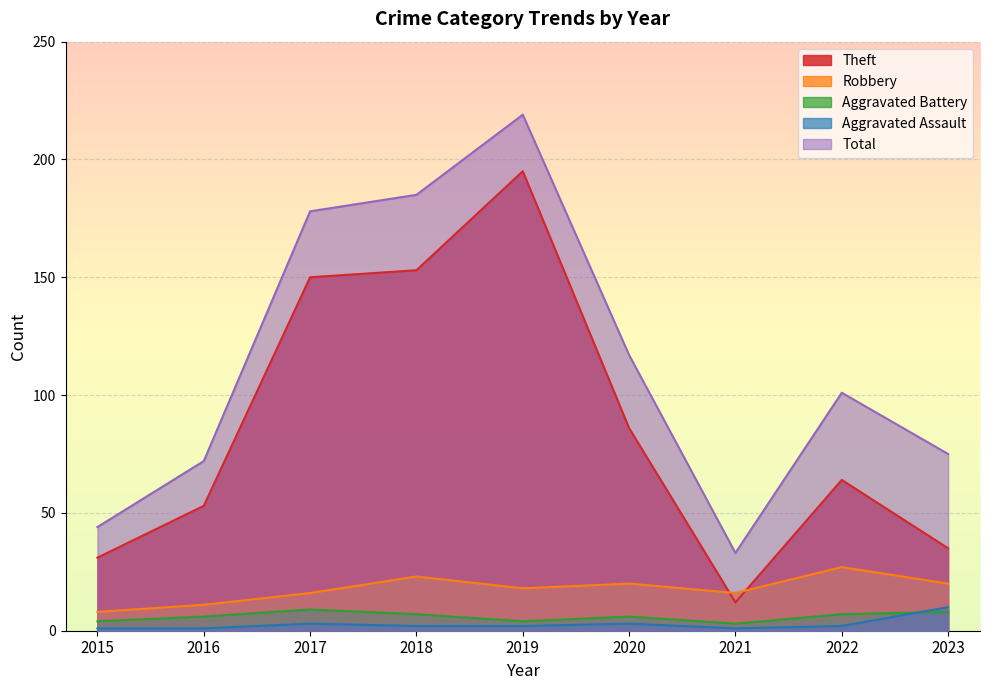

At which category does Aggravated Battery reach its first local valley?

2019